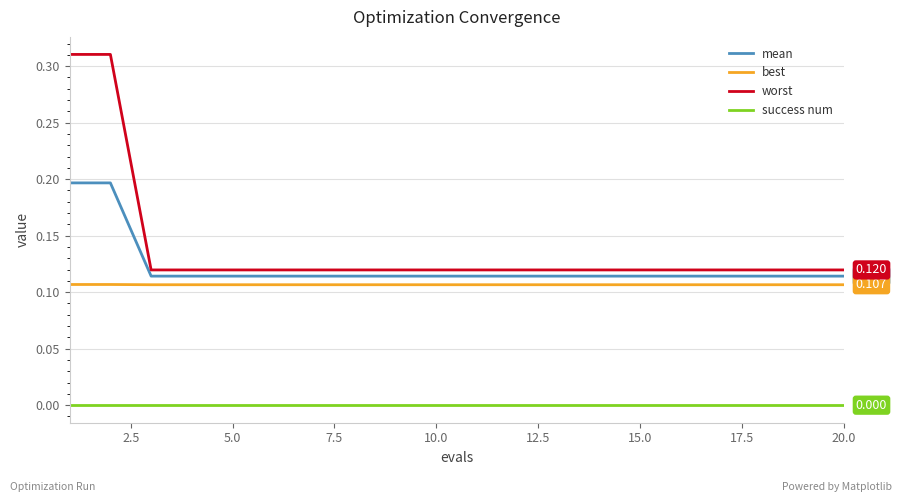

Which series has the largest total across all categories?

worst